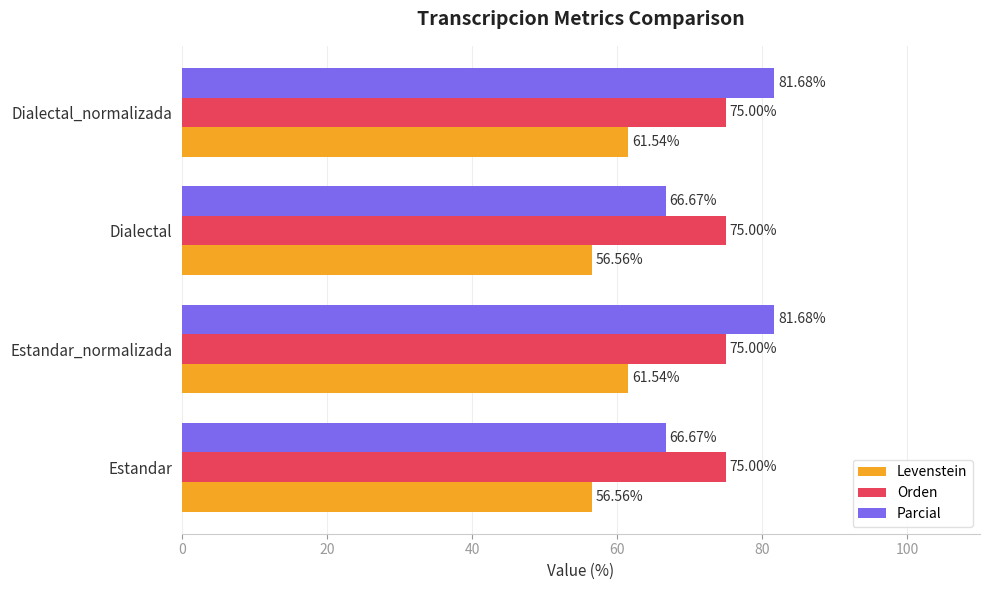

List the series in order of their peak value, lowest first.

Levenstein, Orden, Parcial